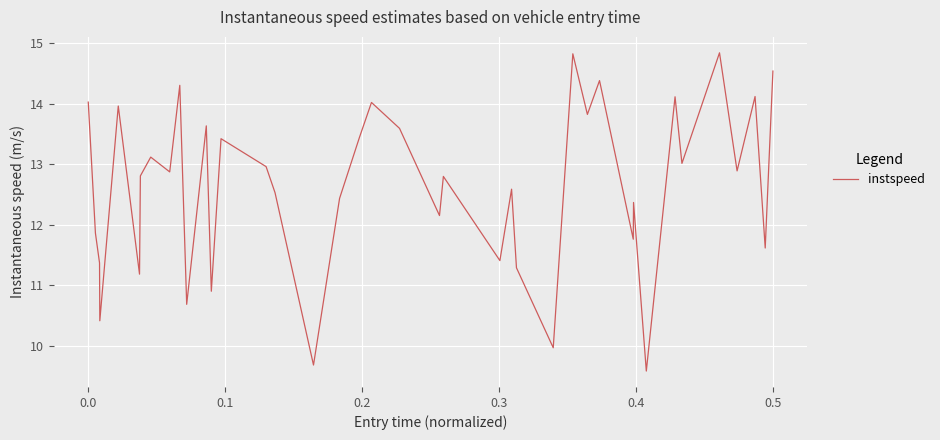

What is the smallest value displayed?

9.6